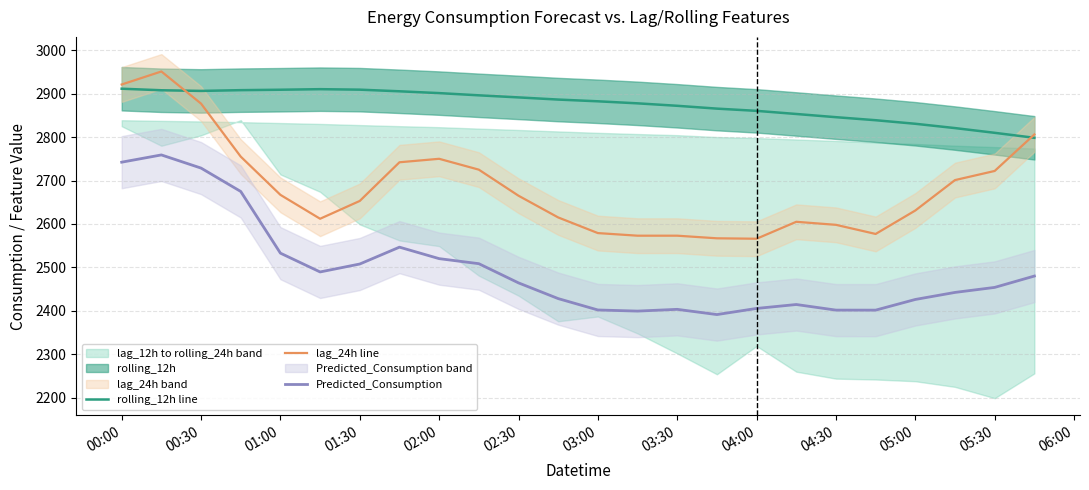

Rank the series by their average value, from lowest to highest.

Predicted_Consumption, lag_24h line, rolling_12h line